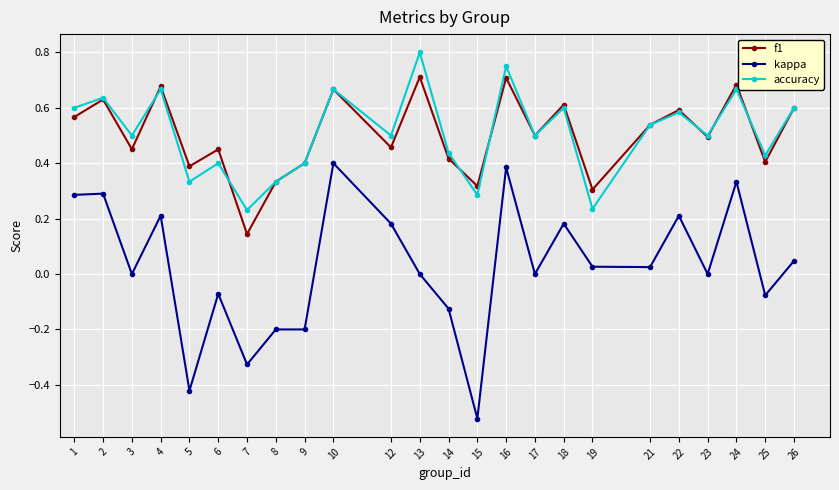

How many interior local valleys does the accuracy series have?

9